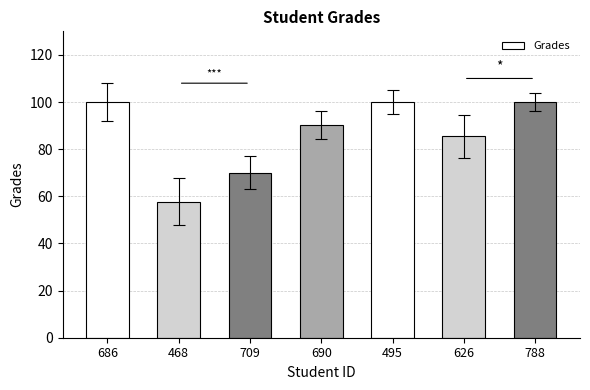

What is the change in value from 709 to 788?

+30.1